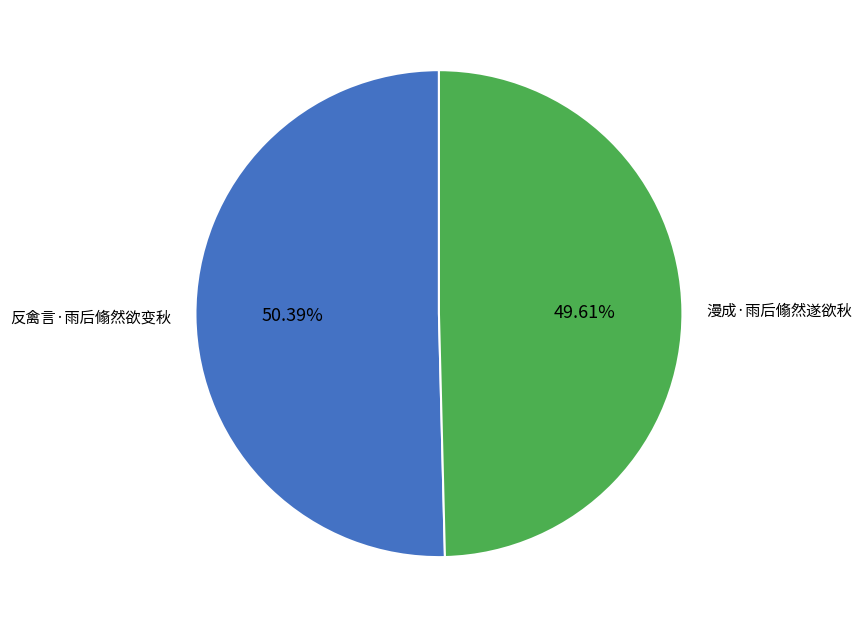

What percentage is NOT represented by 反禽言·雨后翛然欲变秋?

49.6%